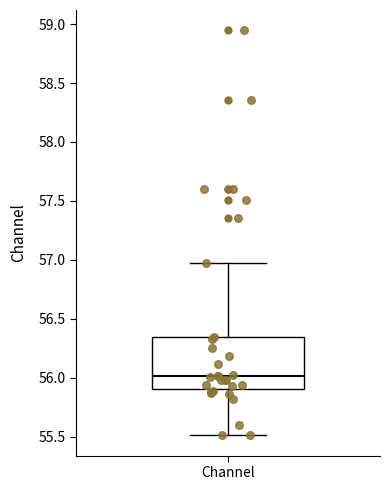

Transcribe this box plot: give where the median line is, the range the box spans, and where the two whiskers end, as read against the y-axis. The values are not printed on the chart, so give them approximately, as read against the axis.

median 56.00, box 55.90 to 56.35, whiskers 55.50 to 56.95